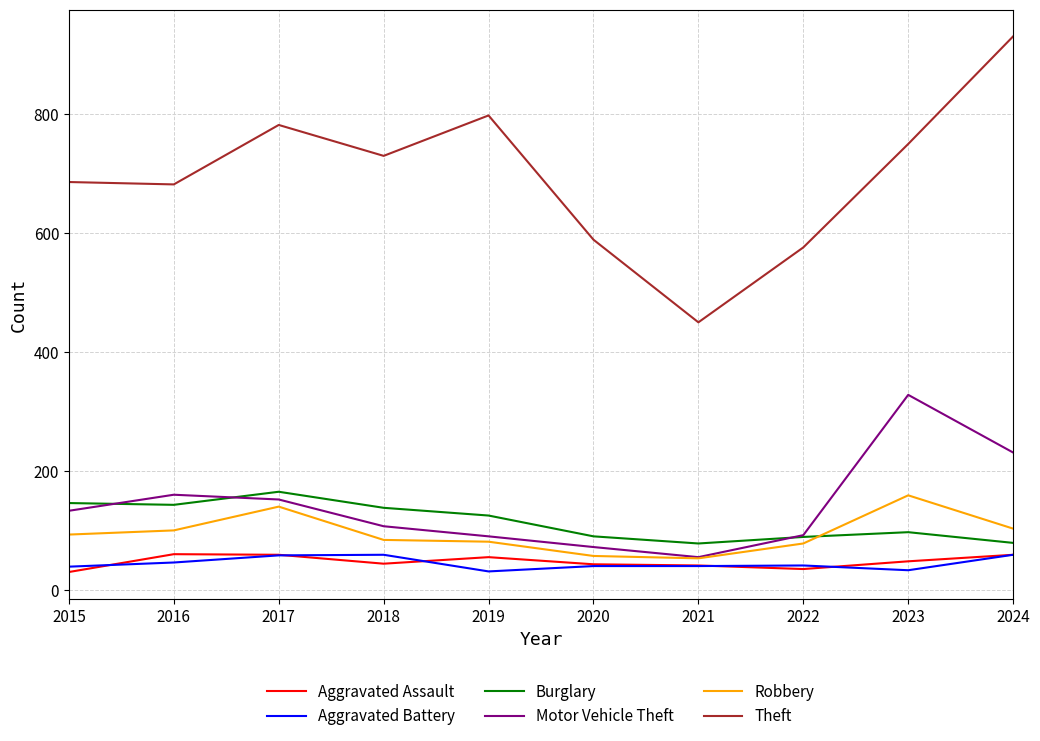

What are all the series names shown in the legend?

Aggravated Assault, Aggravated Battery, Burglary, Motor Vehicle Theft, Robbery, Theft